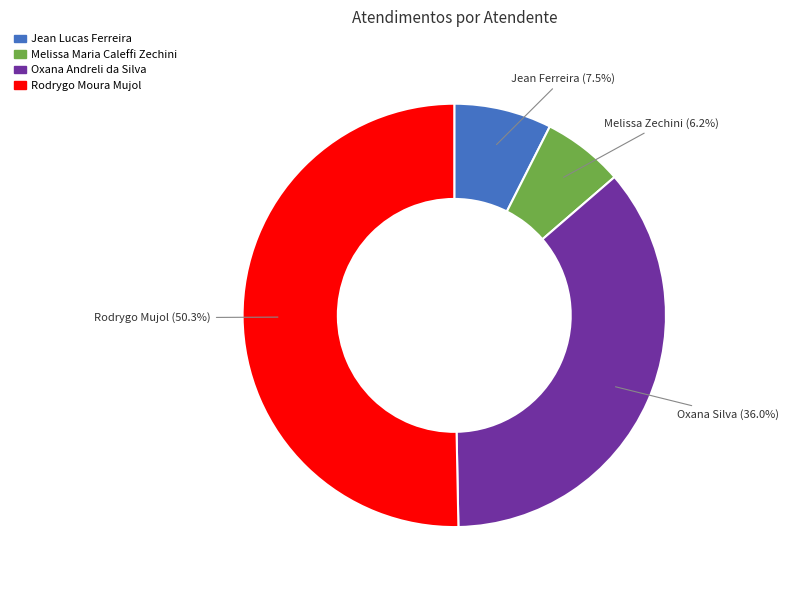

To the nearest percent, what percentage of the pie is Oxana Andreli da Silva?

36%